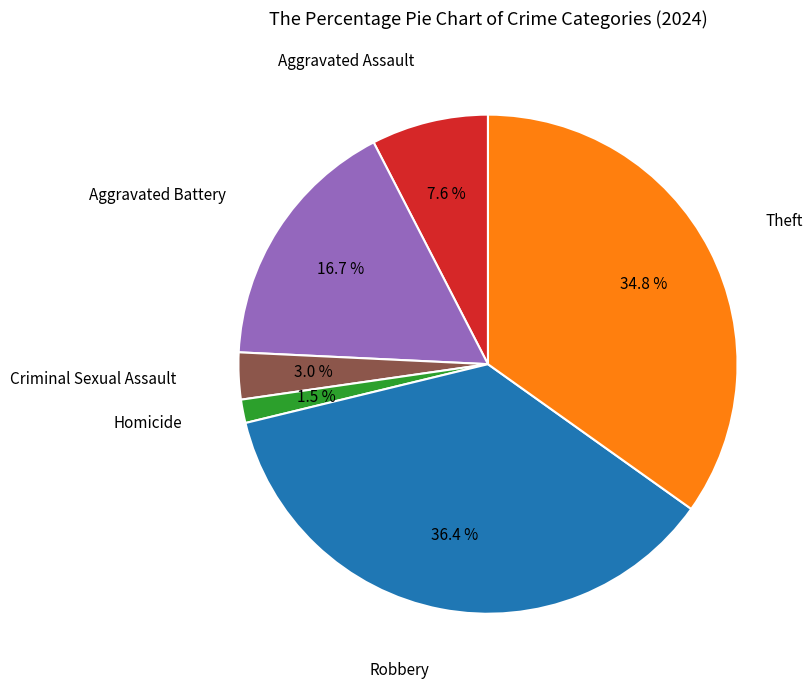

Is there a majority slice in this chart?

No